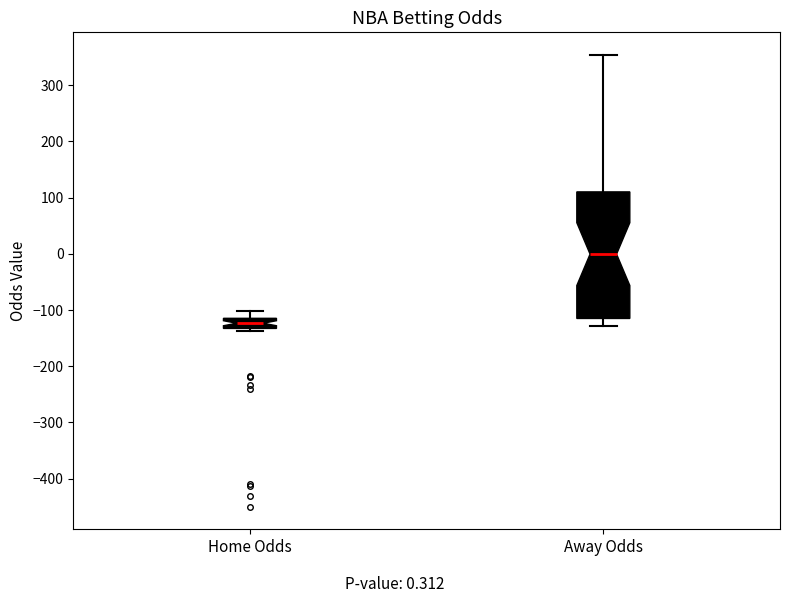

Where is the lower edge of the box for Away Odds on the y-axis? The values are not printed on the chart, so give them approximately, as read against the axis.

-110